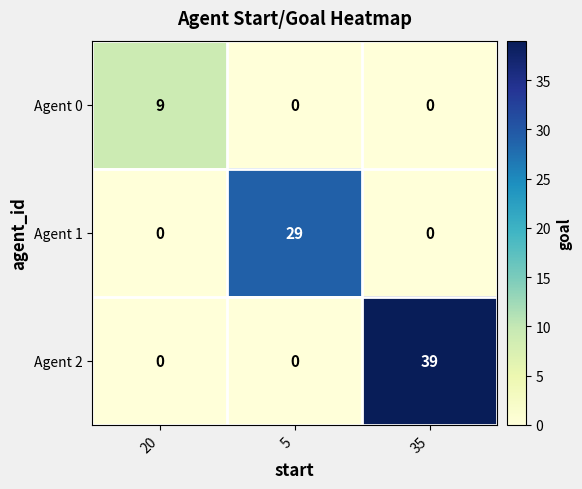

What is the average value of the Agent 1 series?

10